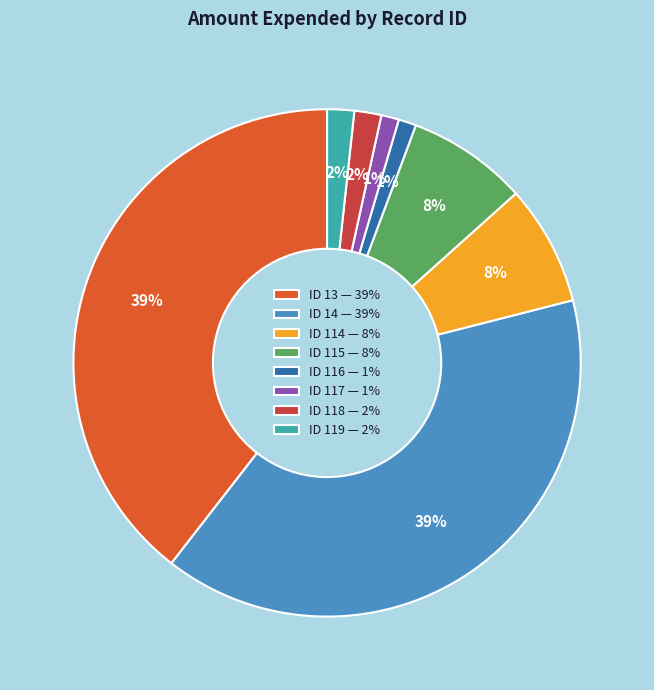

Is there any slice that represents more than half of the pie?

No